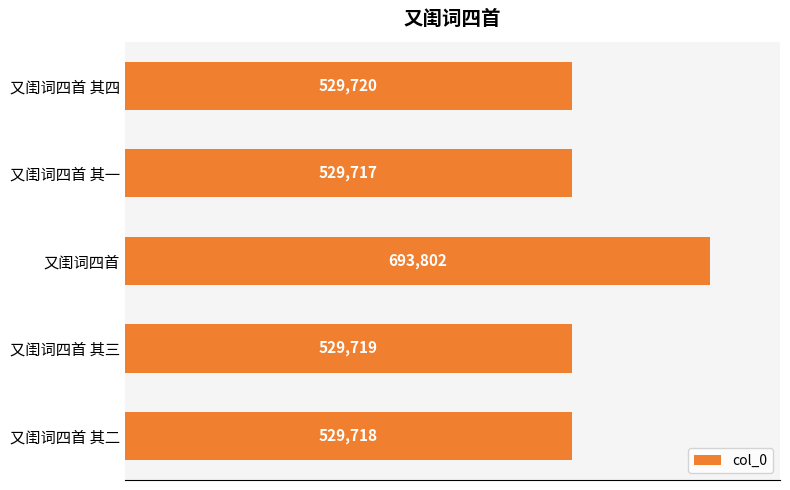

How many values are below 529719?

2